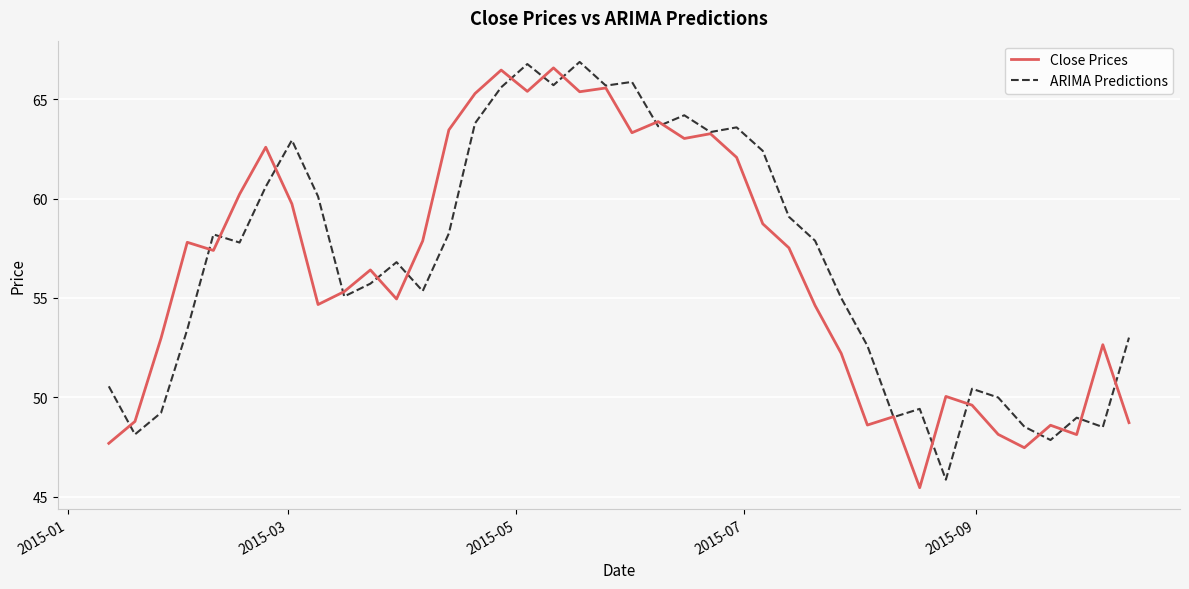

How many lines are shown in the chart?

2